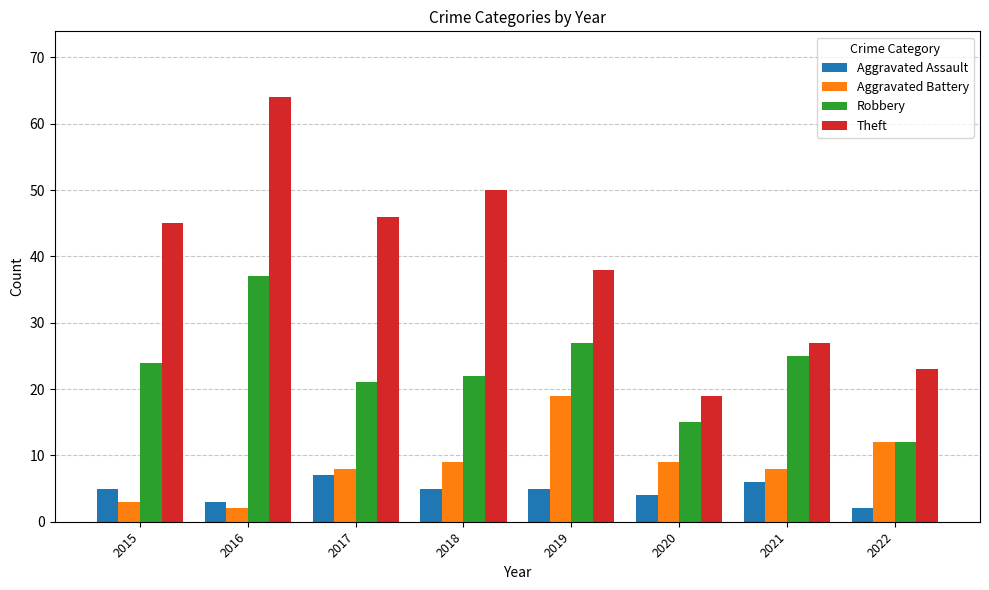

What is the average value of the Theft series?

39